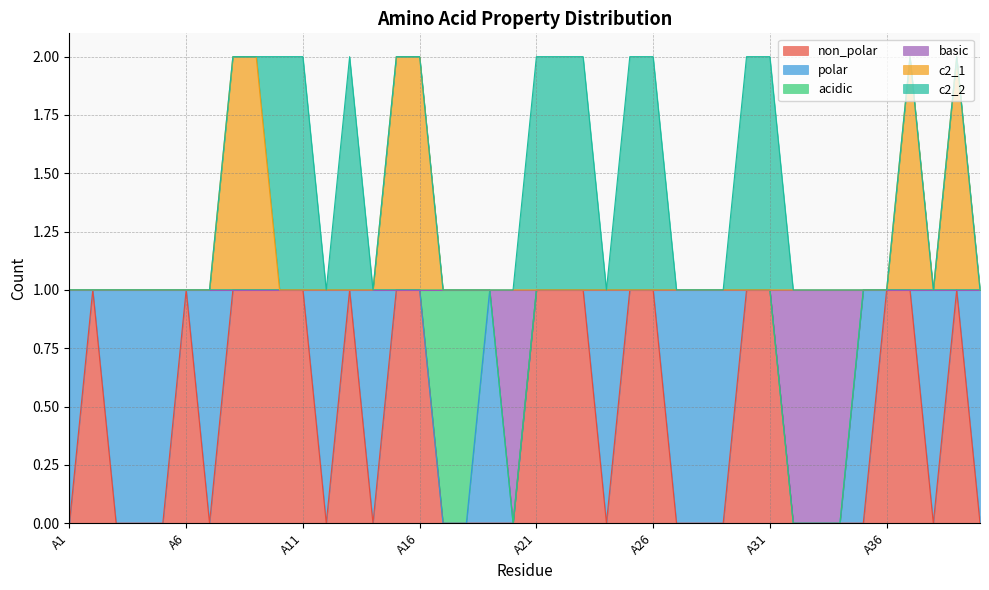

What is the average value of the c2_1 series?

1